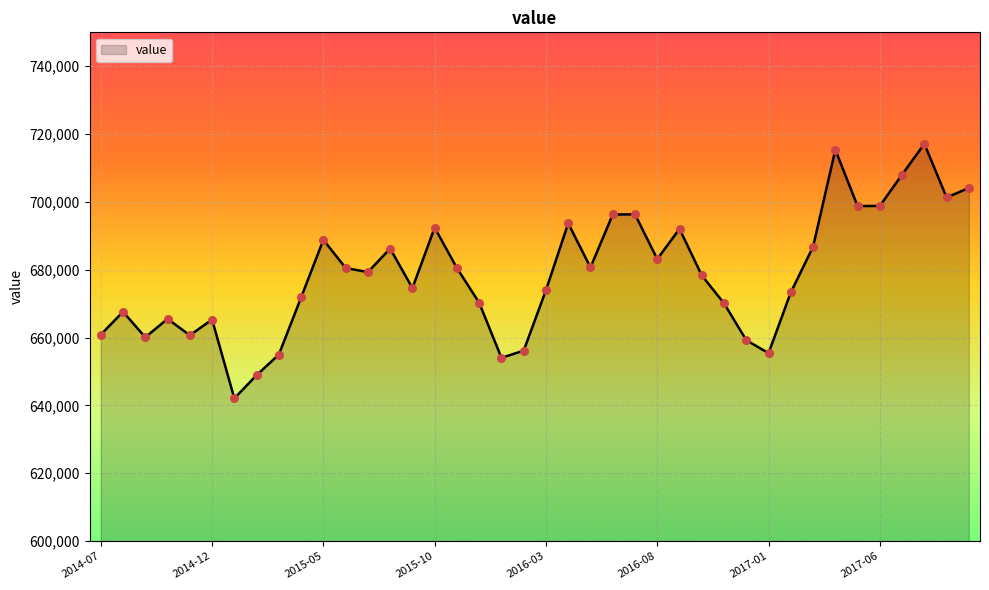

What is the smallest value displayed?

642081